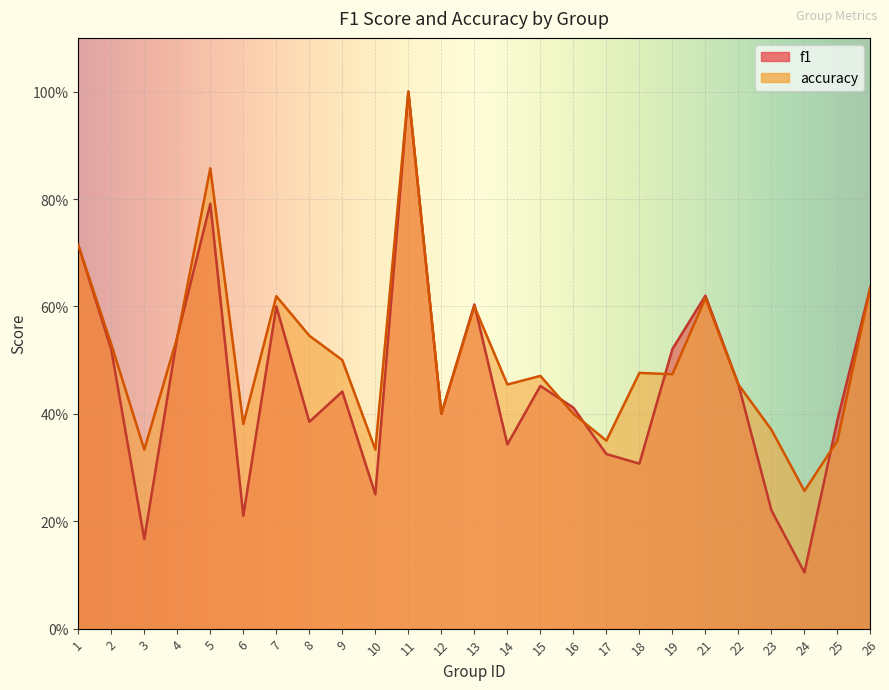

After their last crossing, which series has the higher values: f1 or accuracy?

f1